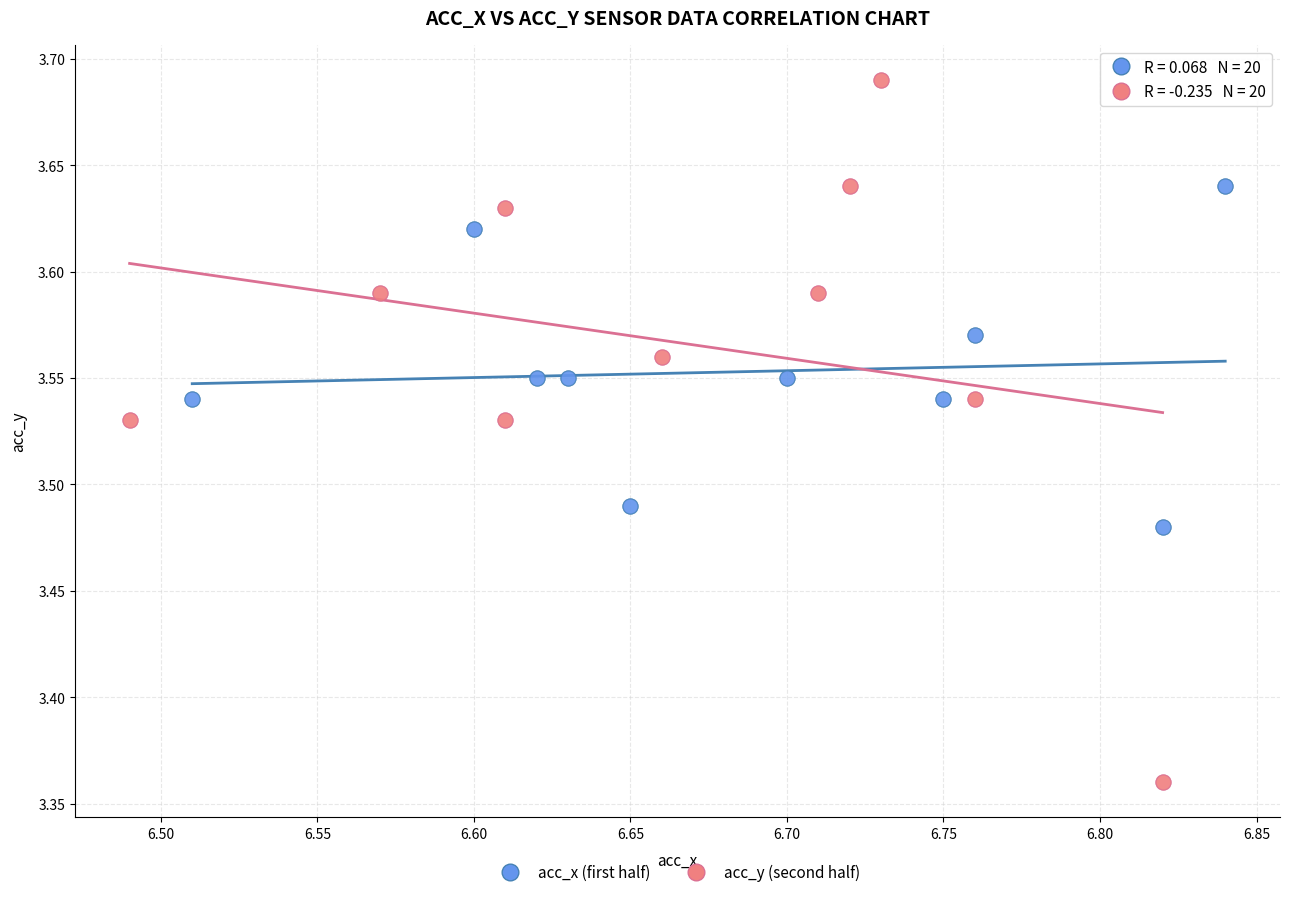

Which series has the largest Y range (max minus min)?

acc_y (second half)